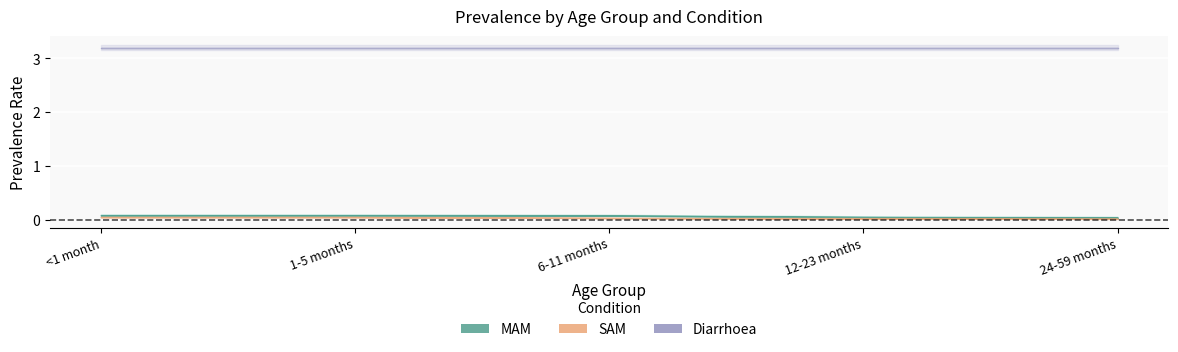

Is it true that SAM equals 0.0 at 12-23 months?

False